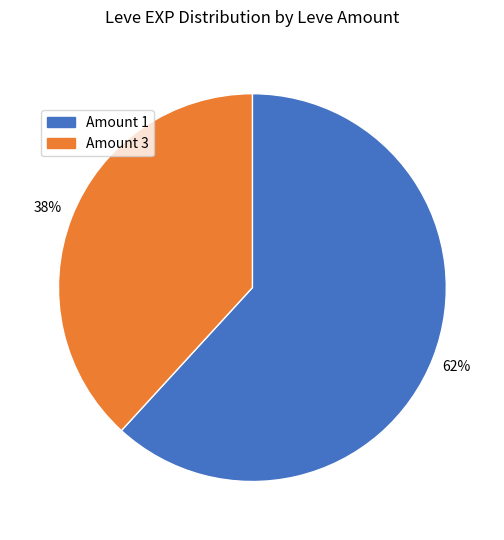

Does any single category account for the majority?

Yes